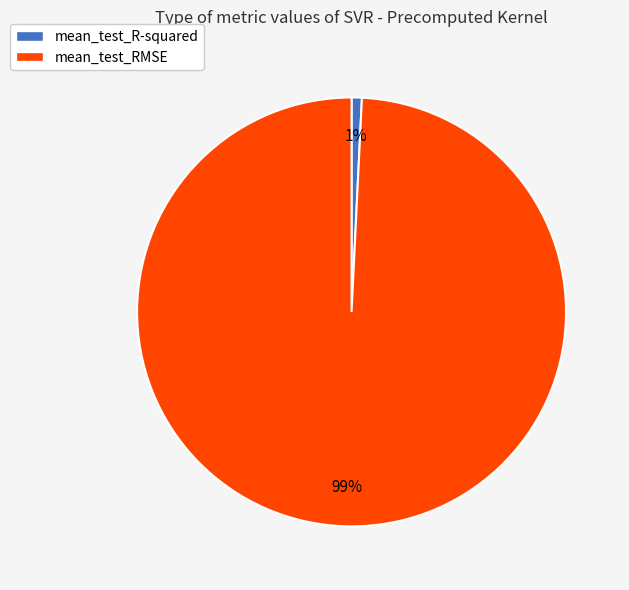

Which category has the biggest portion of the pie?

mean_test_RMSE